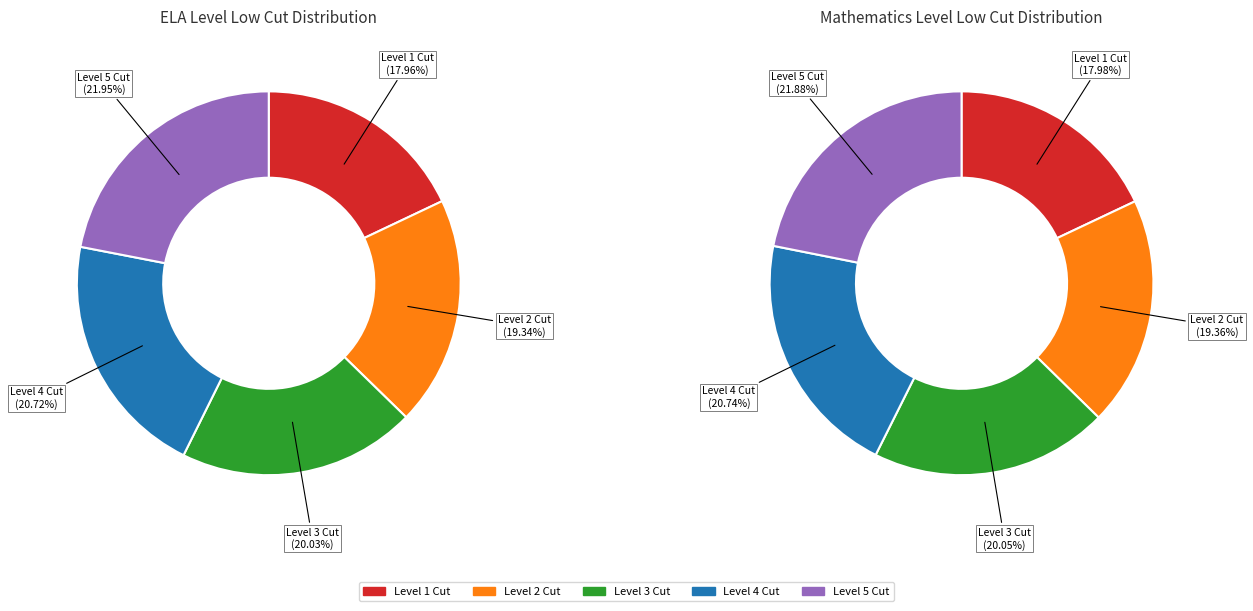

What percentage is the Level 2 Cut slice, to the nearest percent?

19%